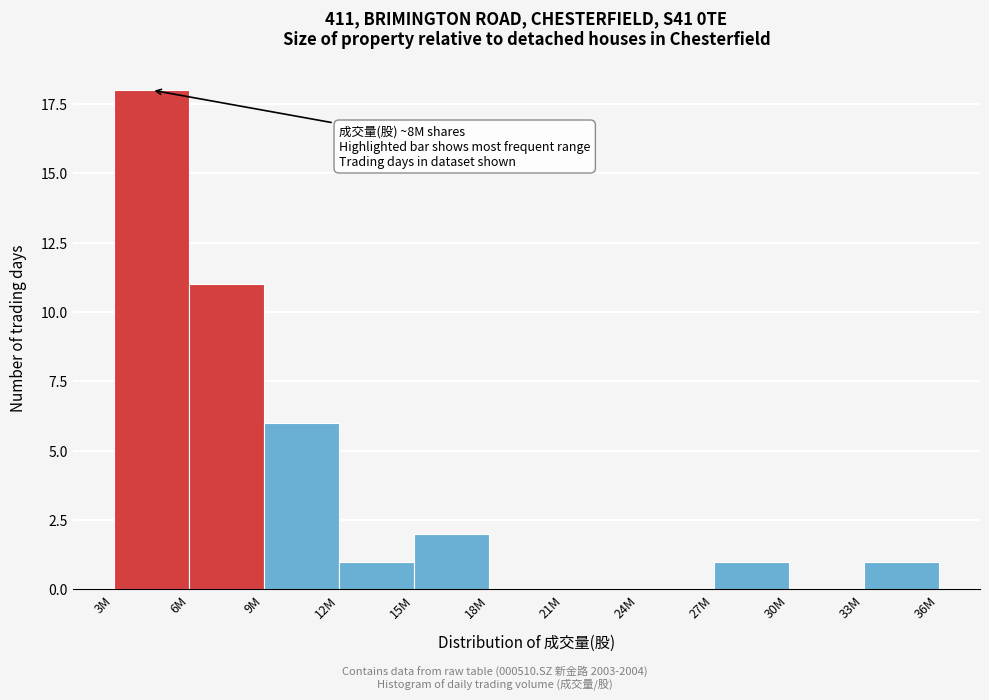

Reading left to right, extract all data points from this chart.

3M=18	6M=11	9M=6	12M=1	15M=2	18M=0	21M=0	24M=0	27M=1	30M=0	33M=1